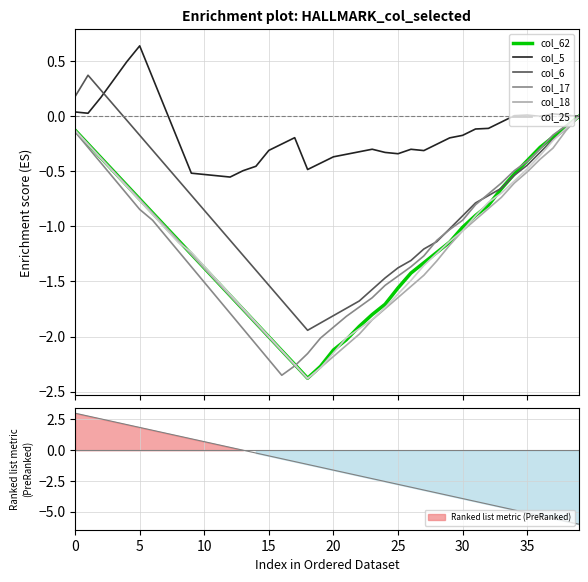

What is the smallest value displayed?

-2.4